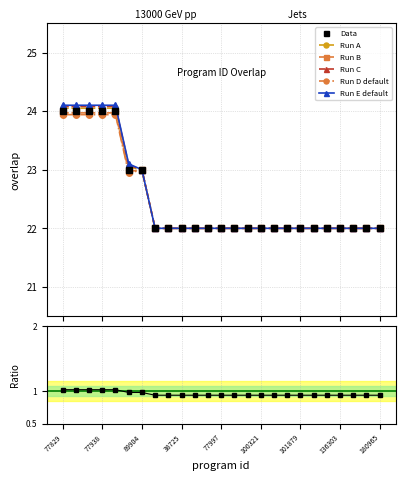

What is the greatest value displayed?

24